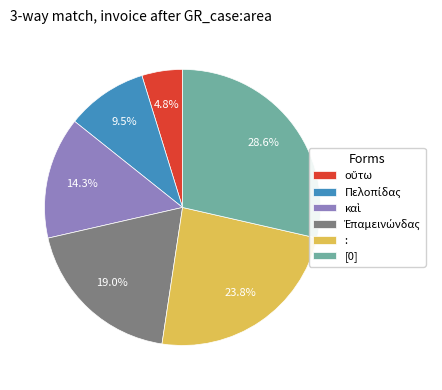

To the nearest percent, what percentage of the pie is :?

24%